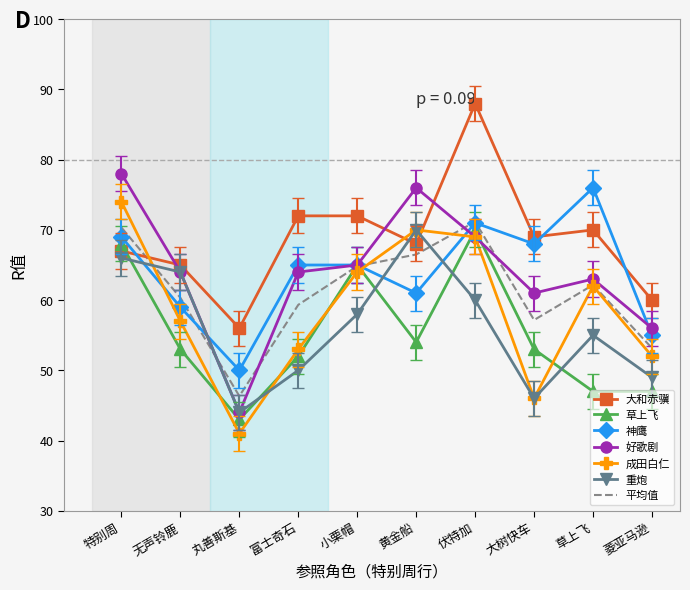

Between 特别周 and 小栗帽, which series saw the biggest shift?

好歌剧